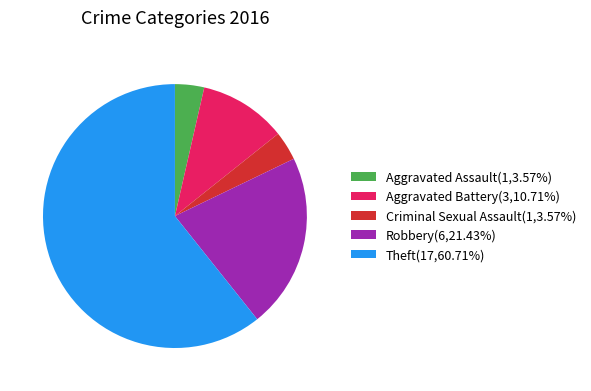

Which has a higher value, Aggravated Battery or Aggravated Assault?

Aggravated Battery